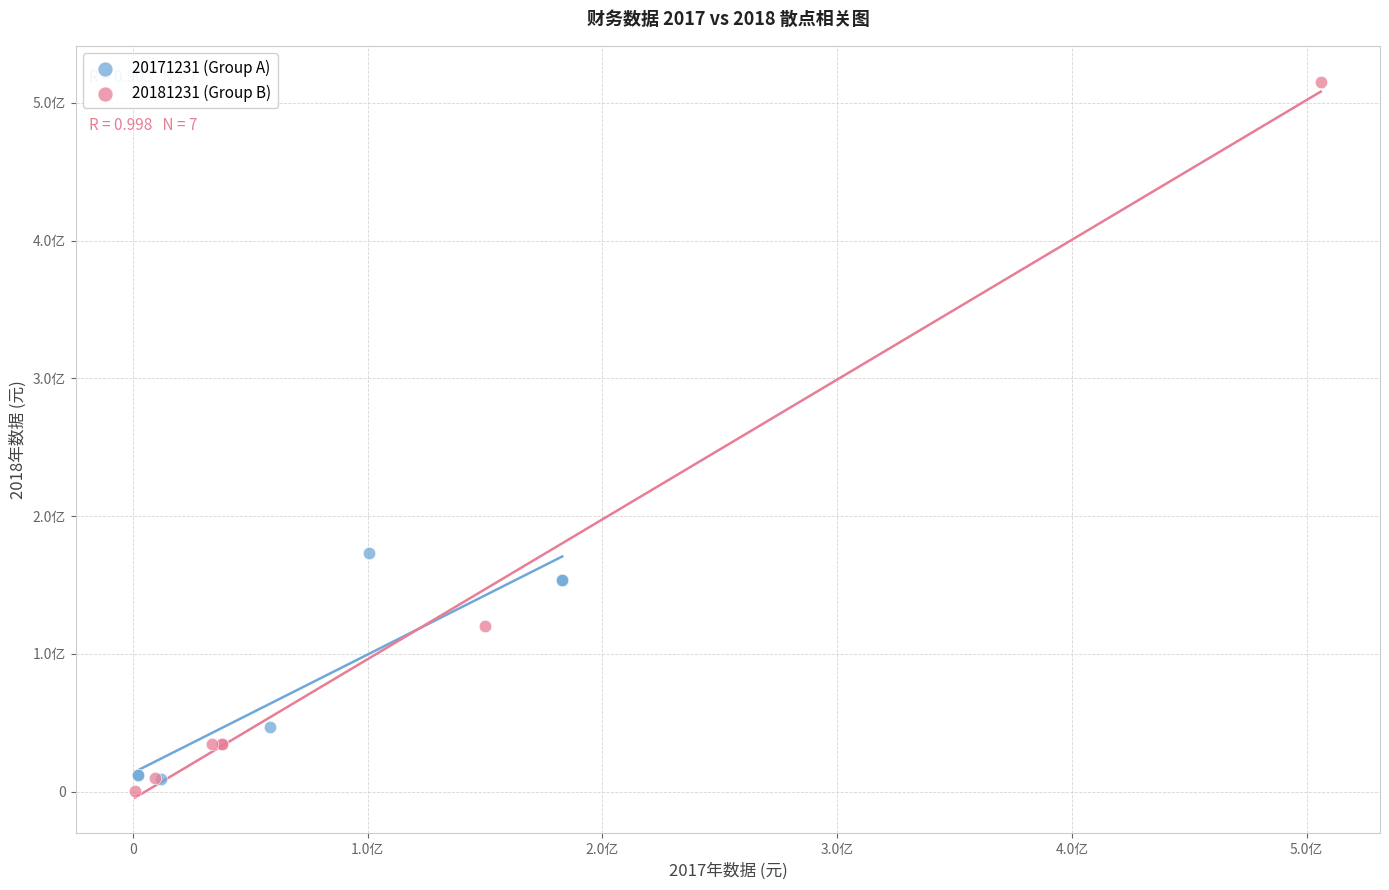

Which series contains the highest Y value?

20181231 (Group B)